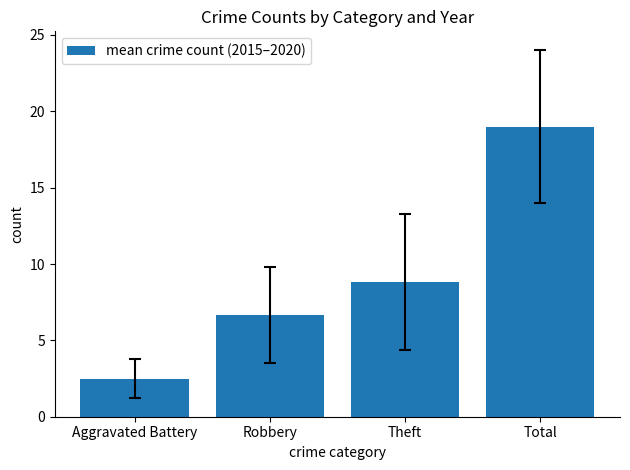

Reading right to left, what are all the values shown in this chart?

Total=19.0	Theft=8.8	Robbery=6.7	Aggravated Battery=2.5